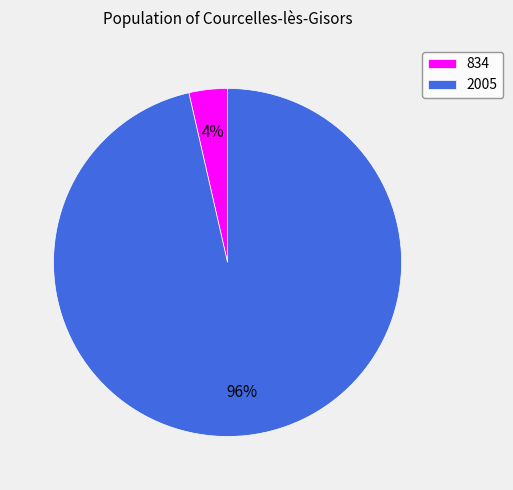

Is 2005 the majority of the pie?

Yes